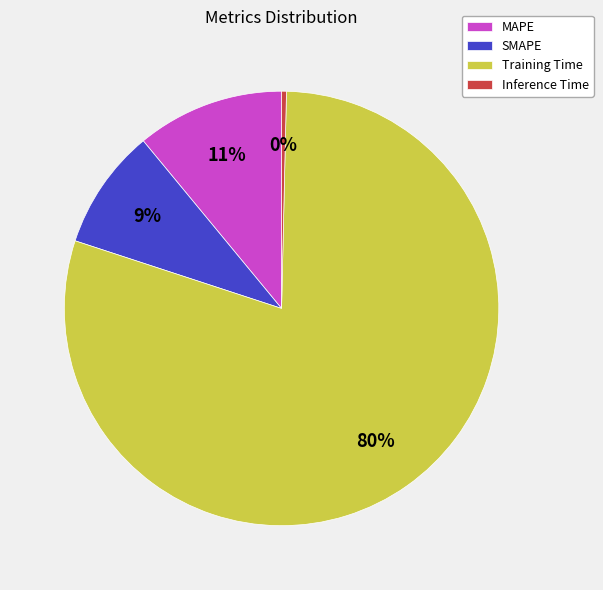

To the nearest percent, what percentage of the pie is SMAPE?

9%